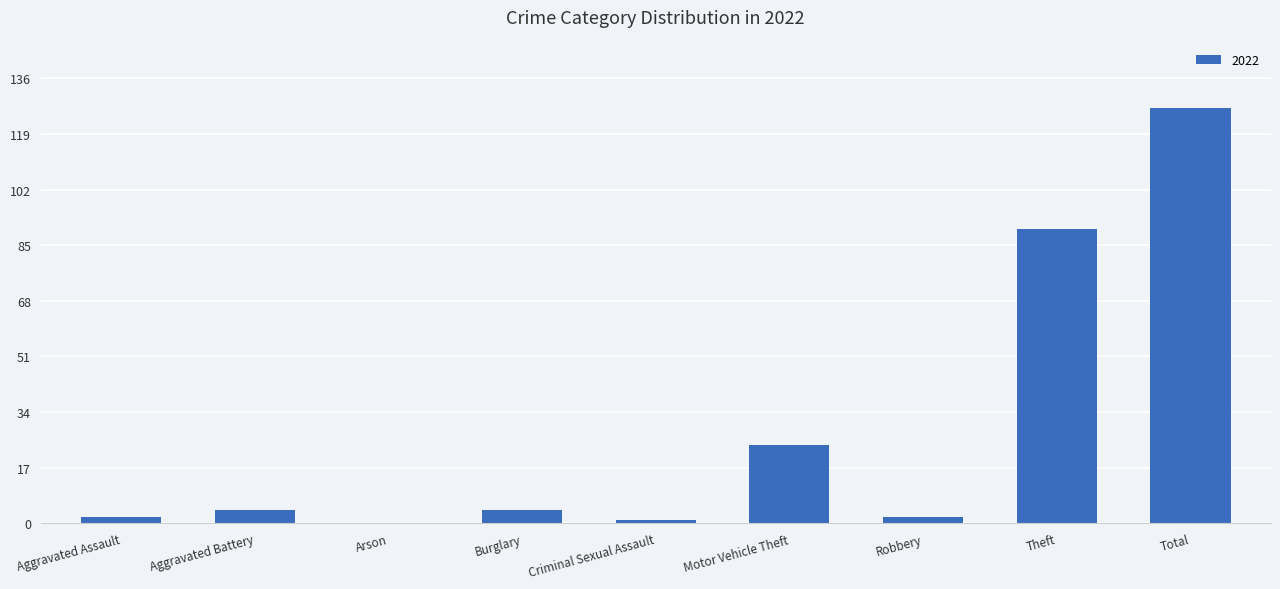

At which label is the value closest to 63?

Theft